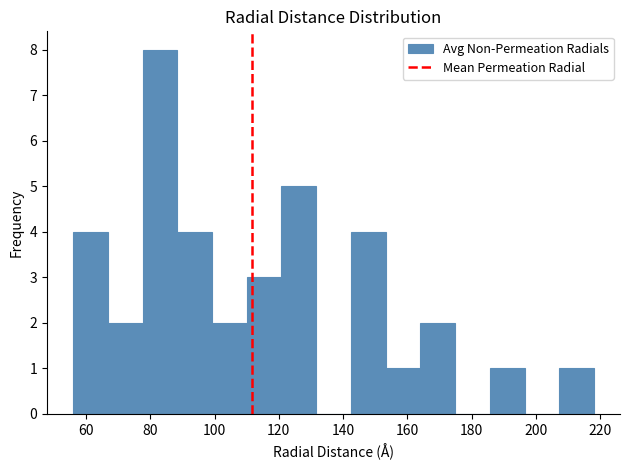

How tall is the bar that spans 153.2 to 164.0 on the x-axis? Neither the bar edges nor the heights are printed on the chart, so give them approximately, as read against the axes.

1